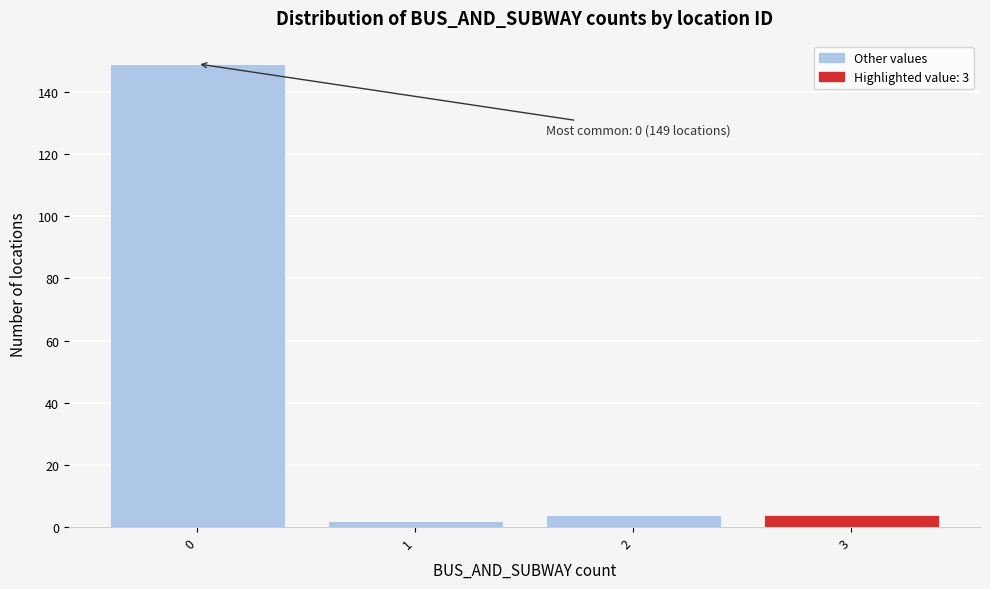

Reading left to right, what are all the values shown in this chart?

0=149	1=2	2=4	3=4